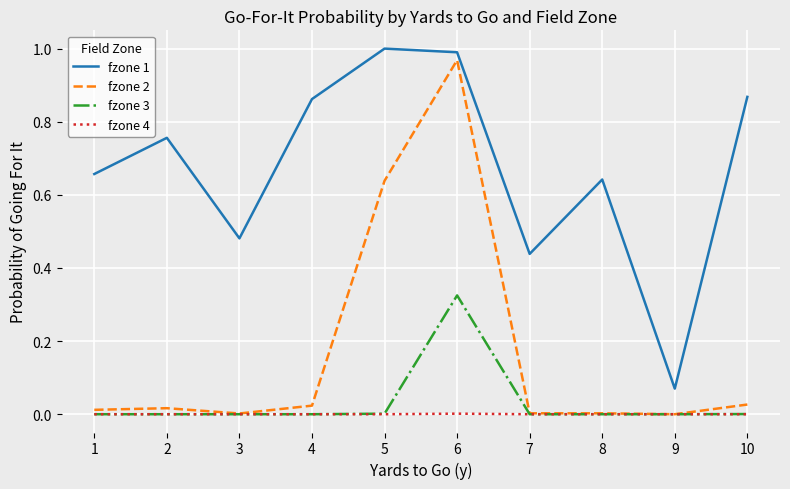

At which category does fzone 2 reach its first local valley?

3